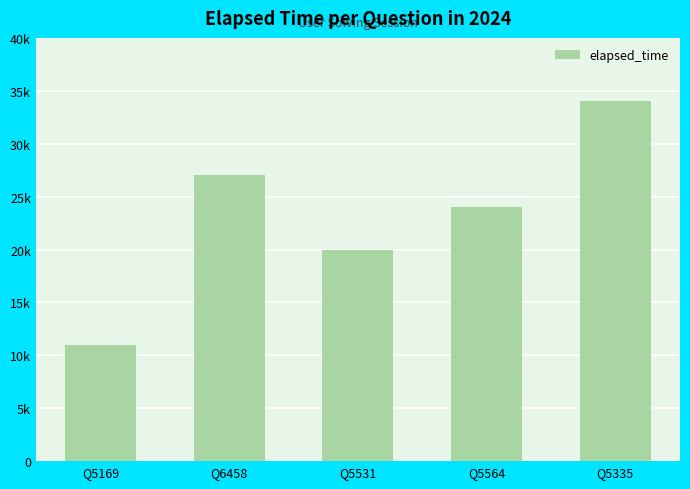

Are the bars grouped side by side (vs. stacked)?

No